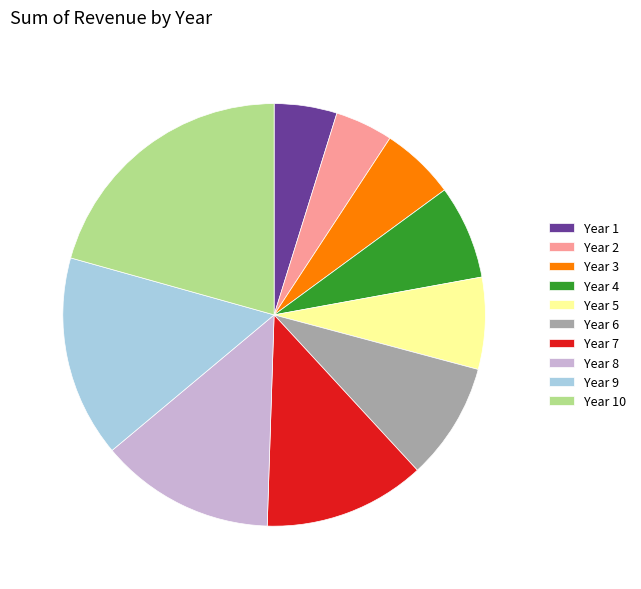

True or false: Year 1 accounts for 5% of the total.

True